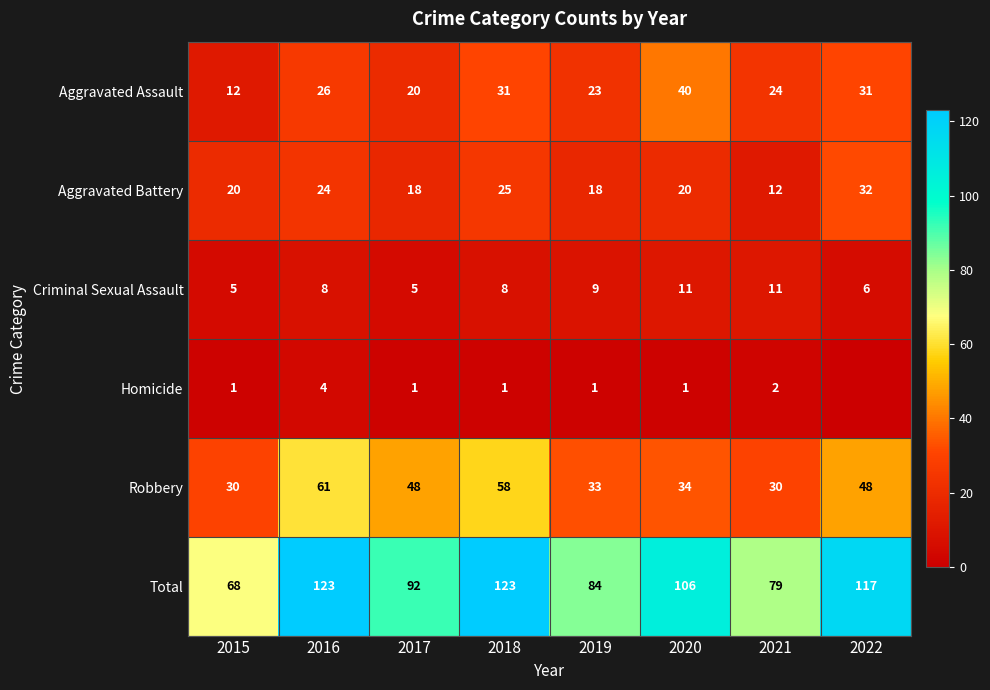

What is the difference between the highest and lowest values at 2016?

119